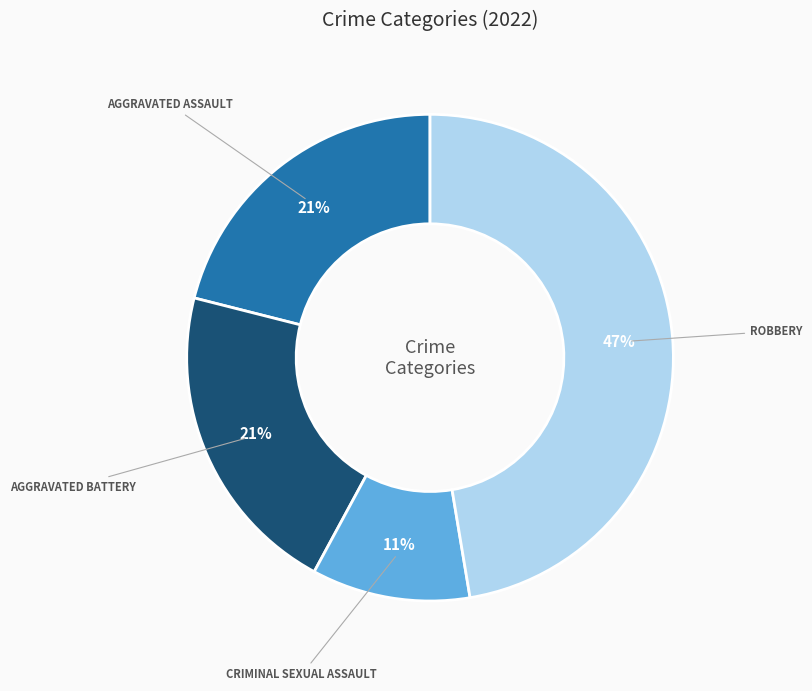

To the nearest percent, what is the average slice percentage?

25%